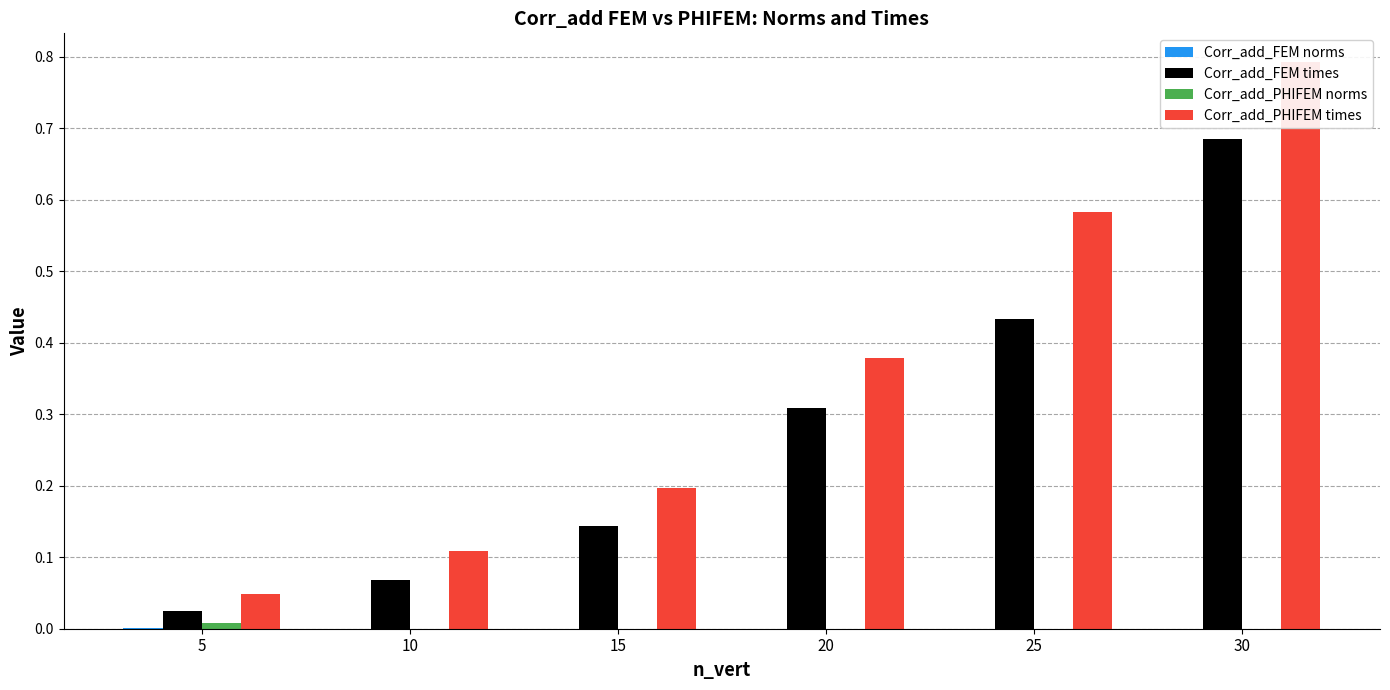

Reading left to right, transcribe all the data shown in this chart.

Corr_add_FEM norms: 5=0.0	10=0.0	15=0.0	20=0.0	25=0.0	30=0.0
Corr_add_FEM times: 5=0.0	10=0.1	15=0.1	20=0.3	25=0.4	30=0.7
Corr_add_PHIFEM norms: 5=0.0	10=0.0	15=0.0	20=0.0	25=0.0	30=0.0
Corr_add_PHIFEM times: 5=0.0	10=0.1	15=0.2	20=0.4	25=0.6	30=0.8